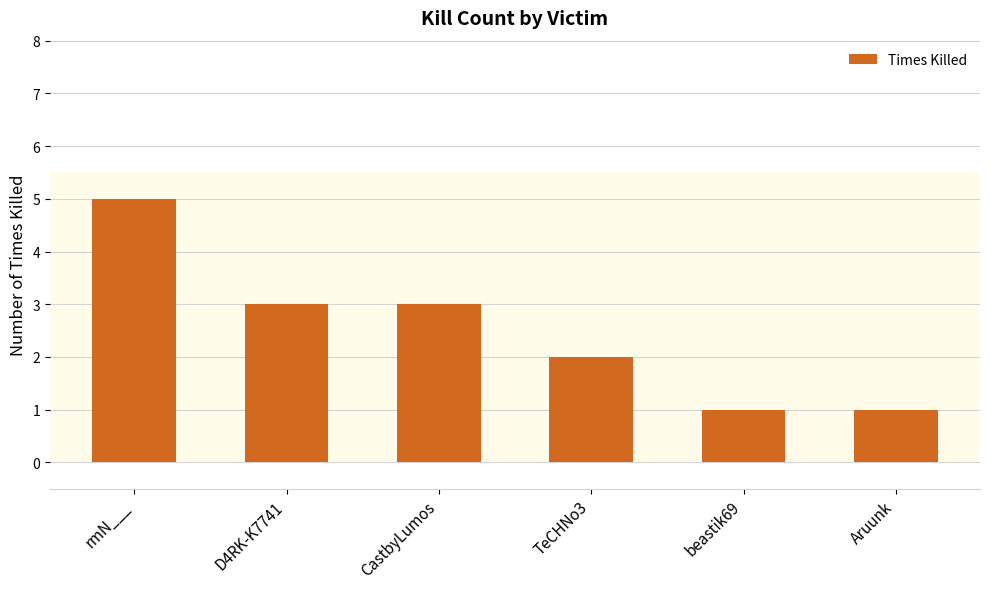

Is it true that the value at CastbyLumos is 2?

False